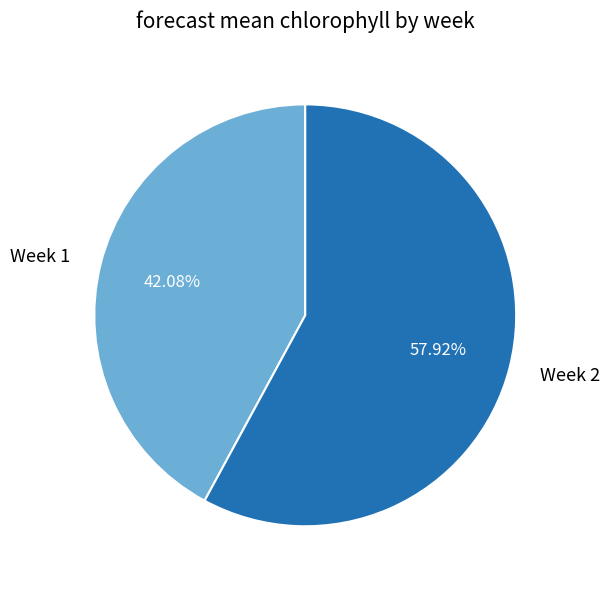

What percentage is the Week 1 slice, to the nearest percent?

42%